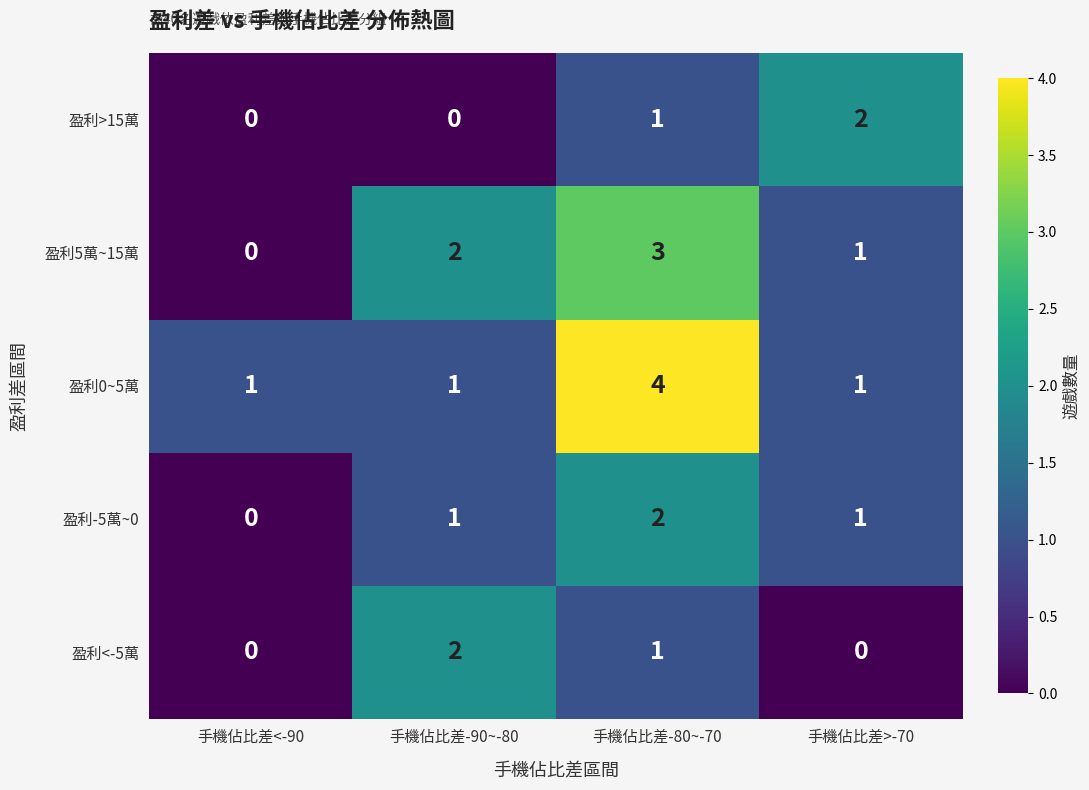

Is it true that 盈利<-5萬 equals 1 at 手機佔比差-90~-80?

False